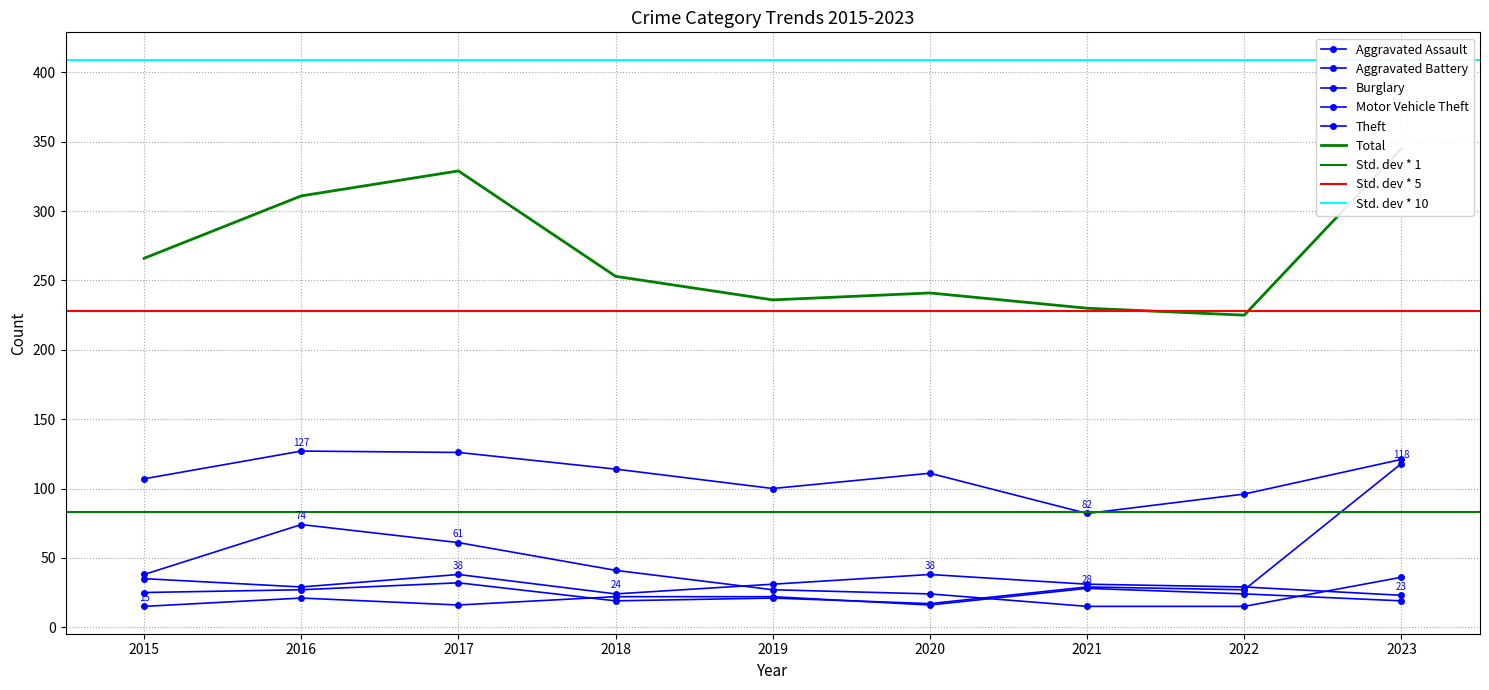

What is the difference between the second highest and minimum values in the Aggravated Assault series?

9